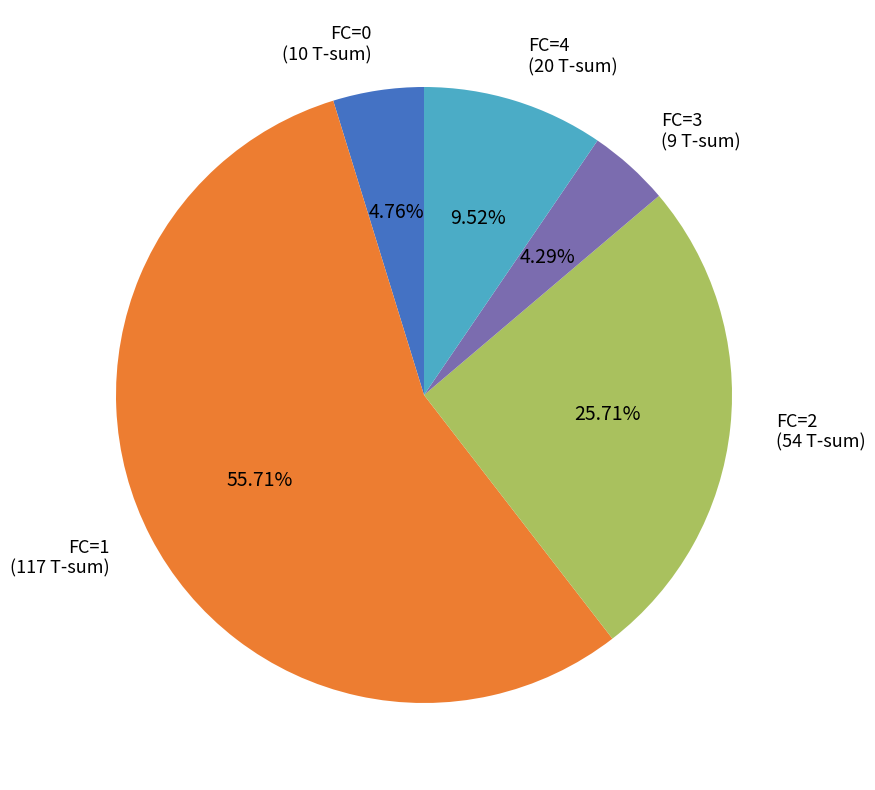

Is there any slice that represents more than half of the pie?

Yes